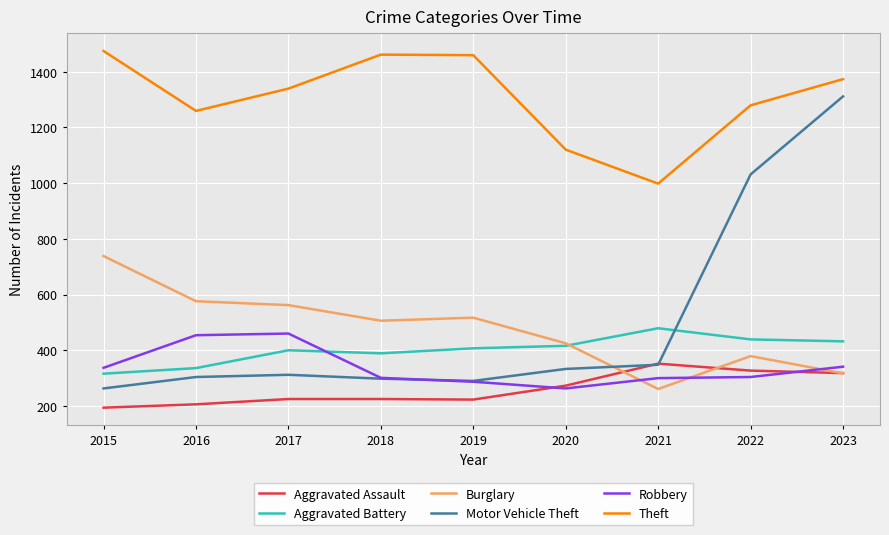

How many times do Motor Vehicle Theft and Aggravated Assault cross each other?

2